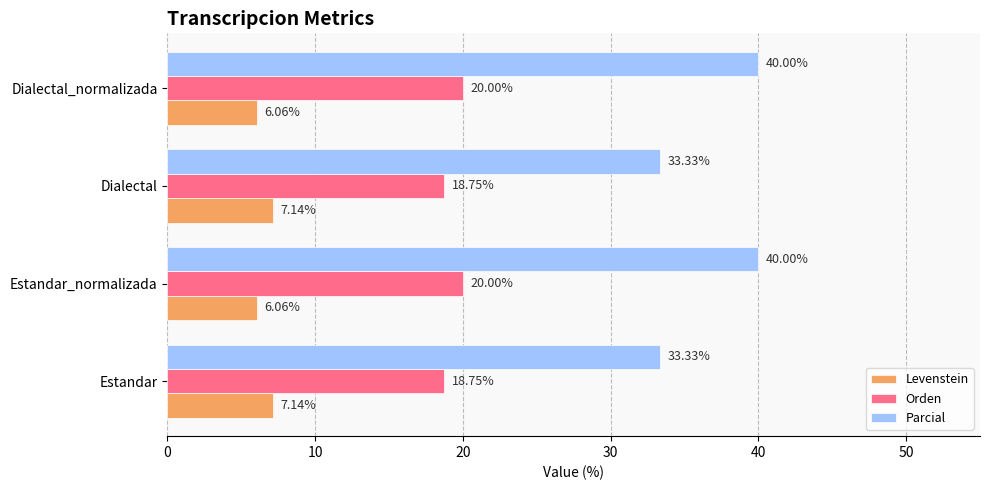

Is the value of Orden at Estandar_normalizada greater than the value of Parcial at Estandar?

No